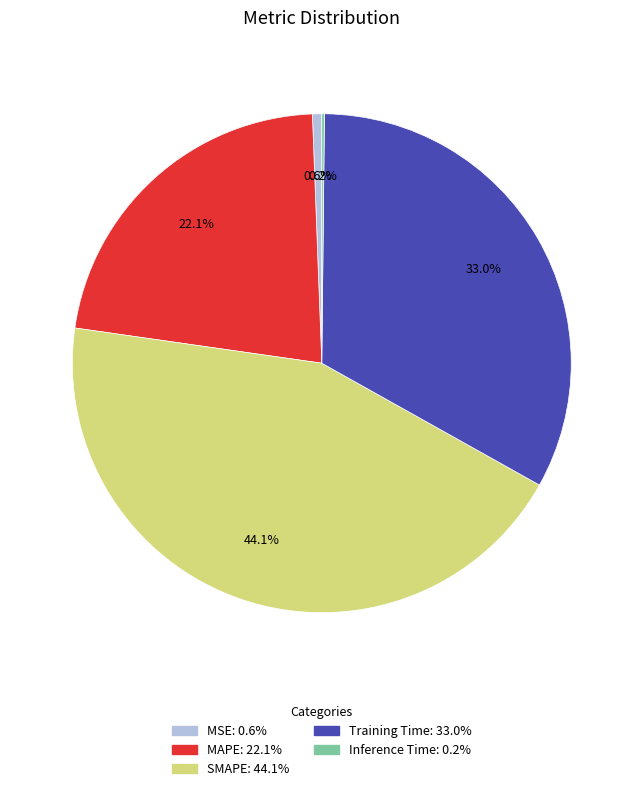

Combined, do Training Time and MAPE account for over 50%?

Yes